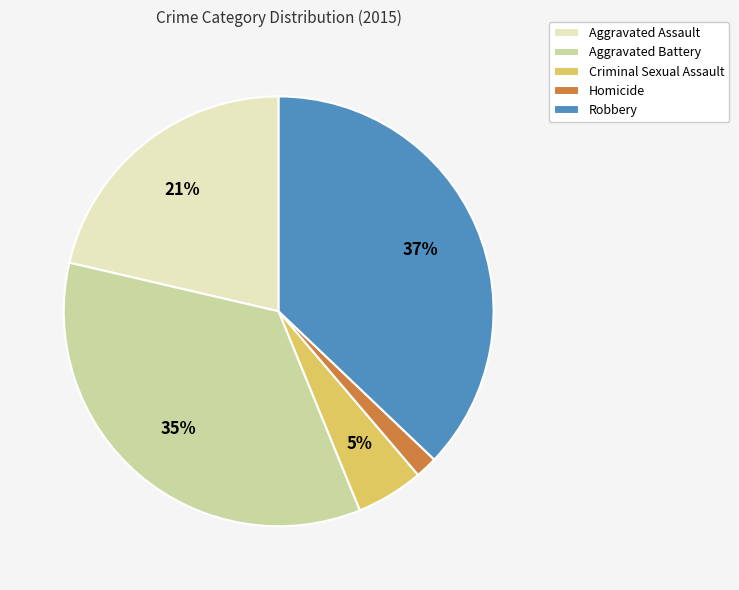

To the nearest percent, what is the average slice percentage?

20%